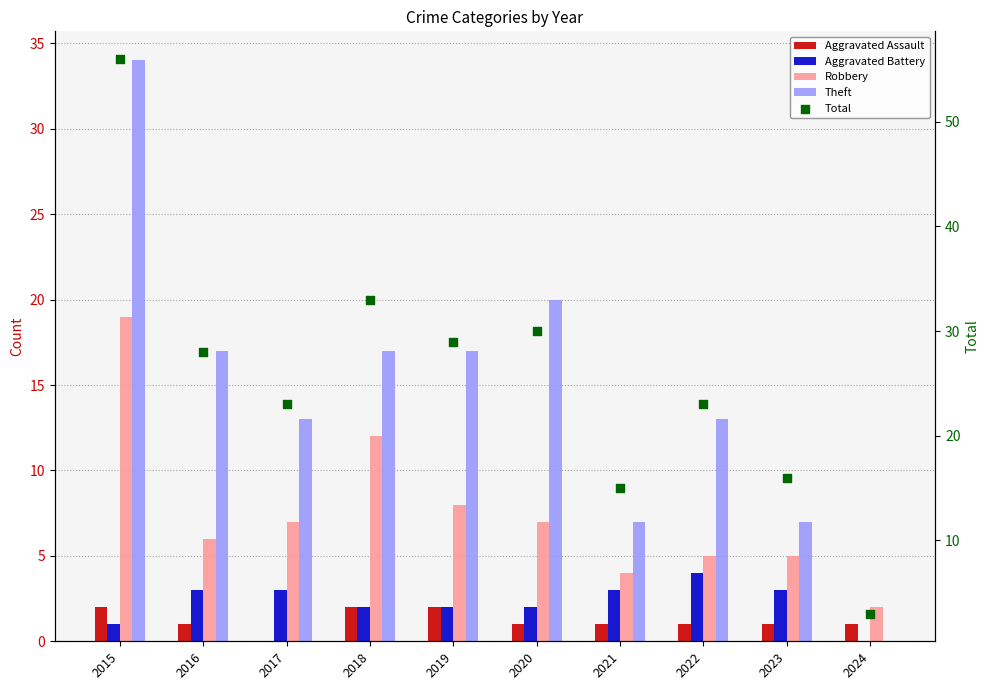

At how many categories does at least one series exceed 51?

1